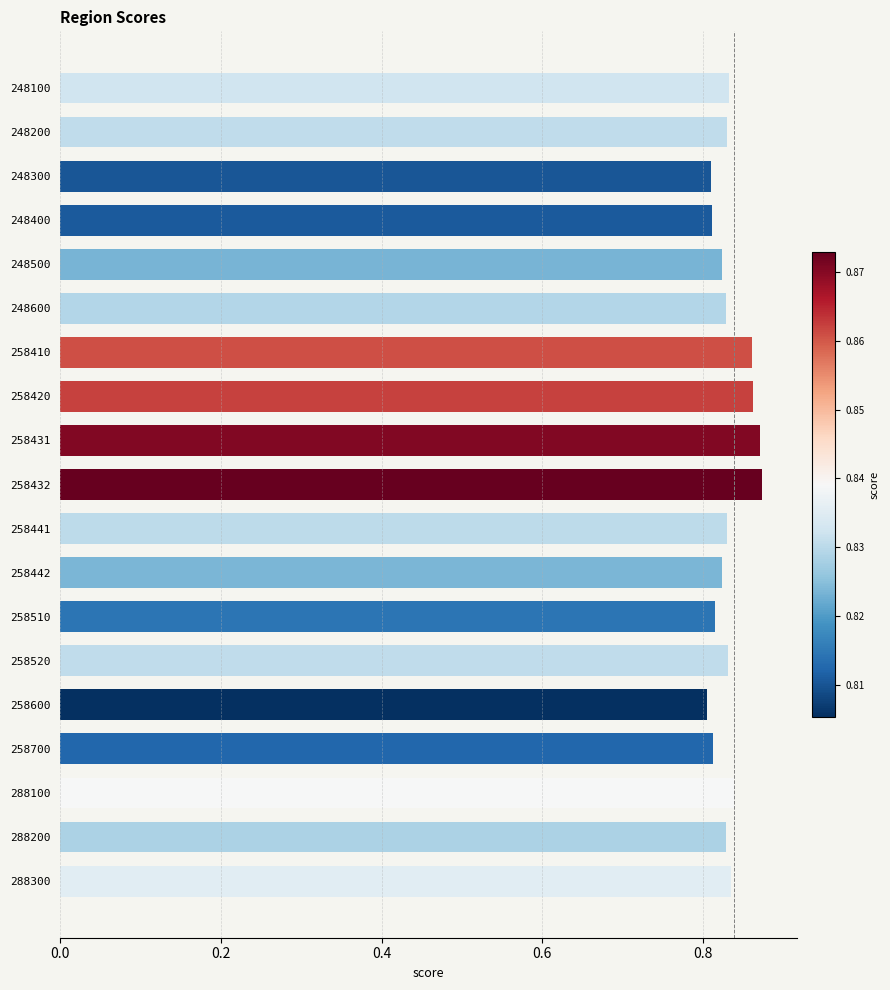

The chart shows a value of 0.8 at 248300. True or false?

True